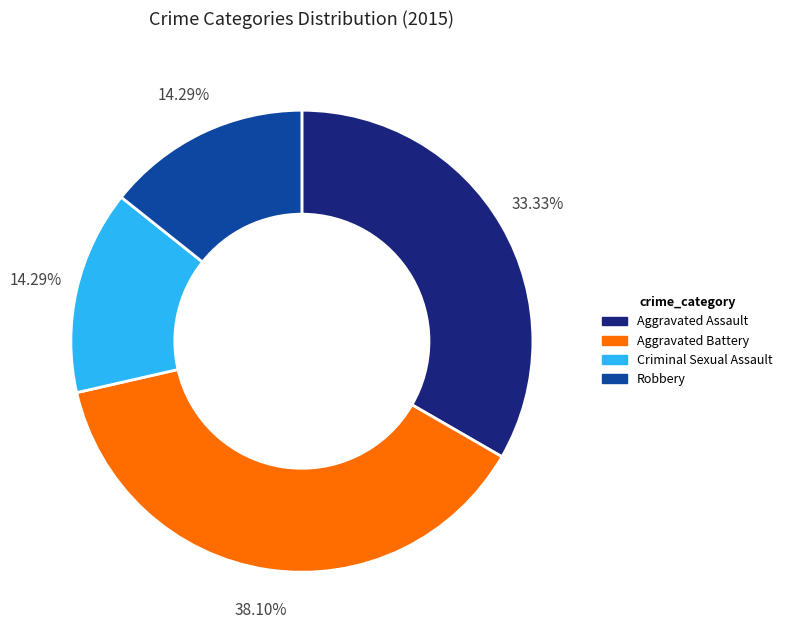

Do Aggravated Battery and Aggravated Assault together represent more than half of the pie?

Yes